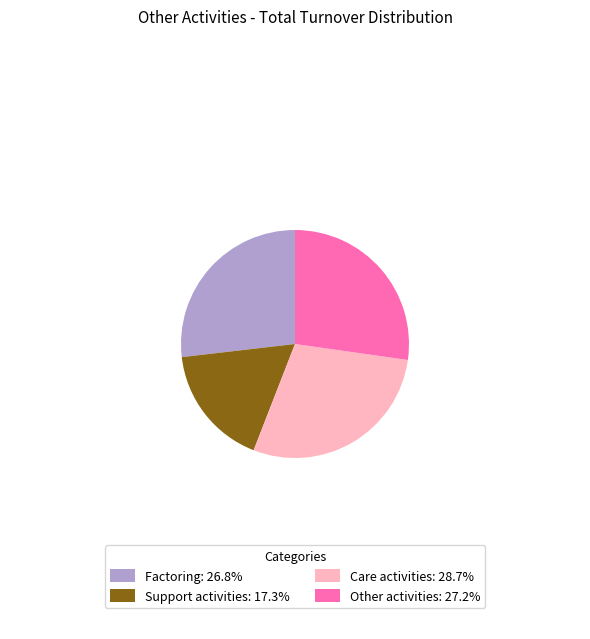

Is Support activities: 17.3% the majority of the pie?

No